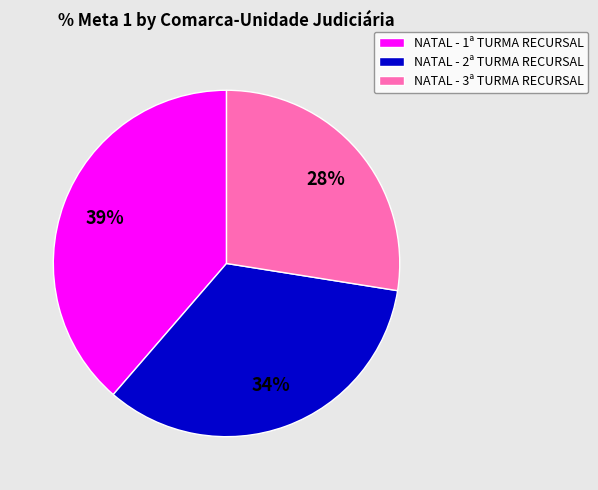

How many slices are in this pie chart?

3